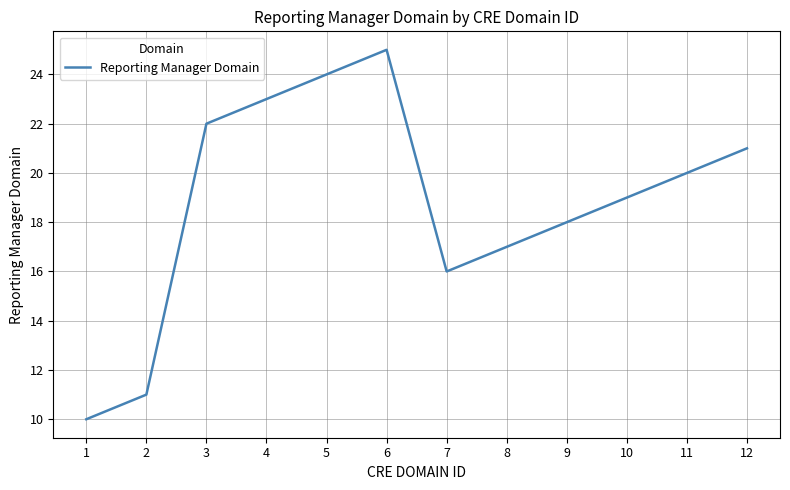

Reading right to left, transcribe all the data shown in this chart.

21	20	19	18	17	16	25	24	23	22	11	10